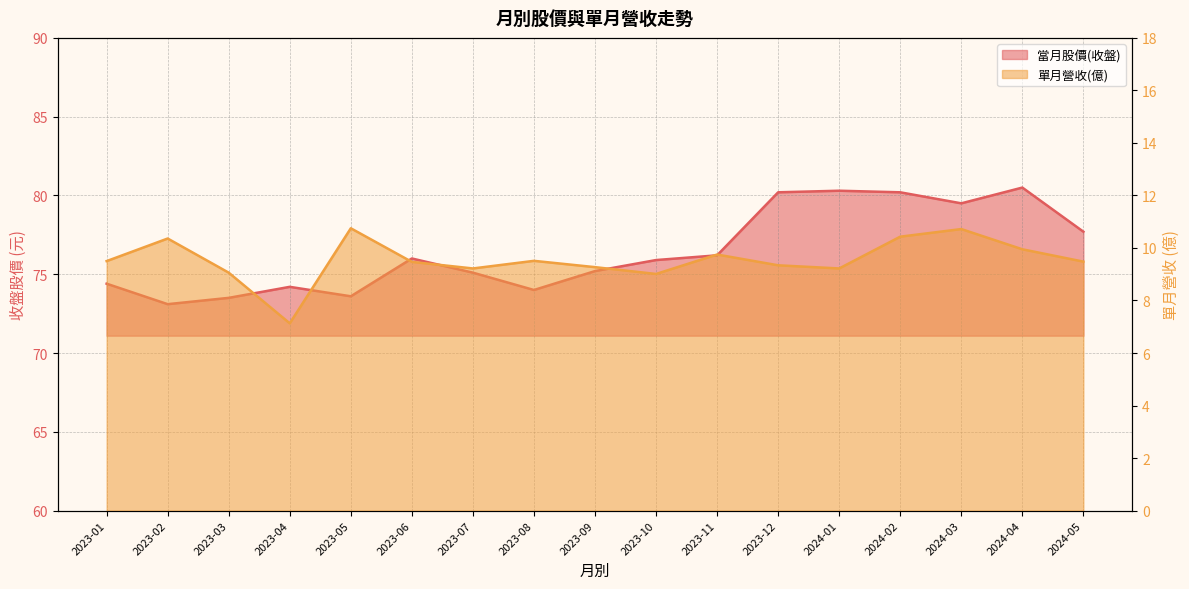

What is the difference between the 單月營收(億) values at 2024-05 and 2023-10?

0.5